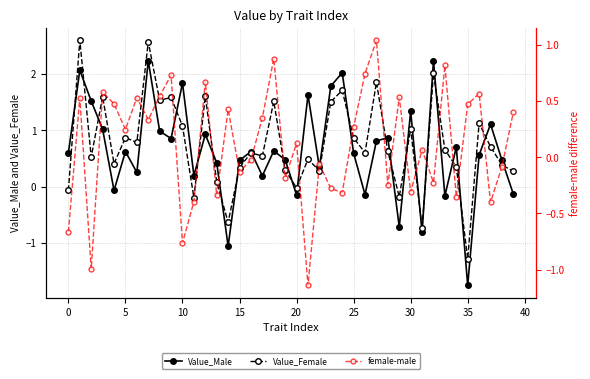

List the series in order of their peak value, lowest first.

female-male, Value_Male, Value_Female